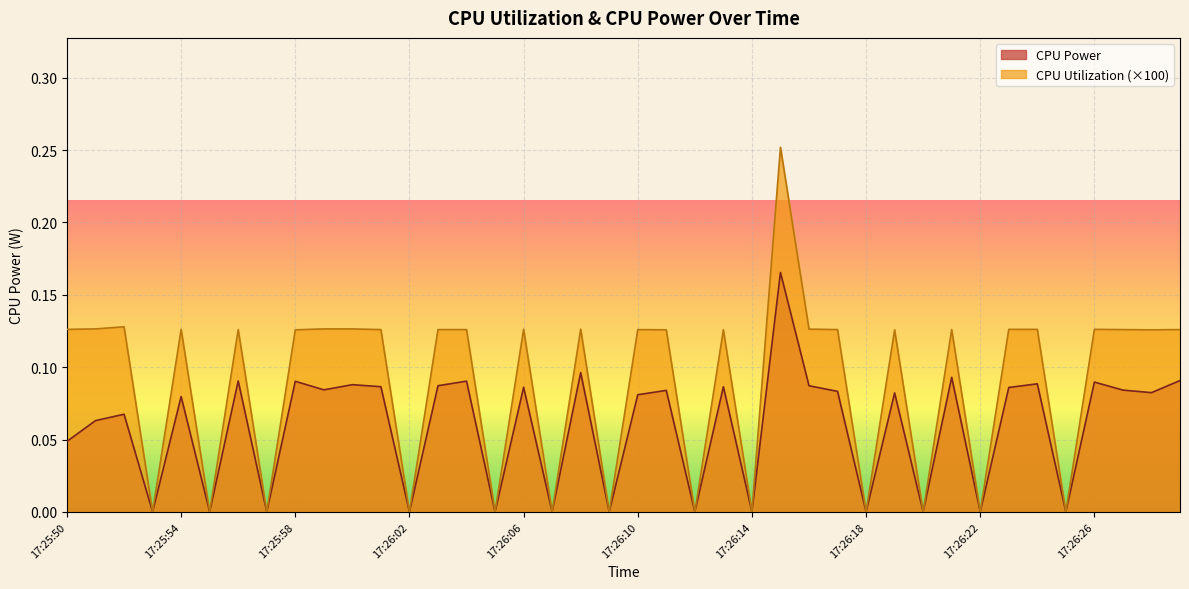

True or false: CPU Utilization and CPU Power intersect in this chart.

False